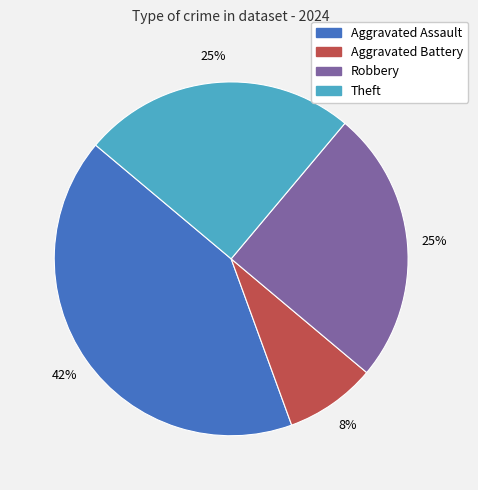

Does any single category account for the majority?

No